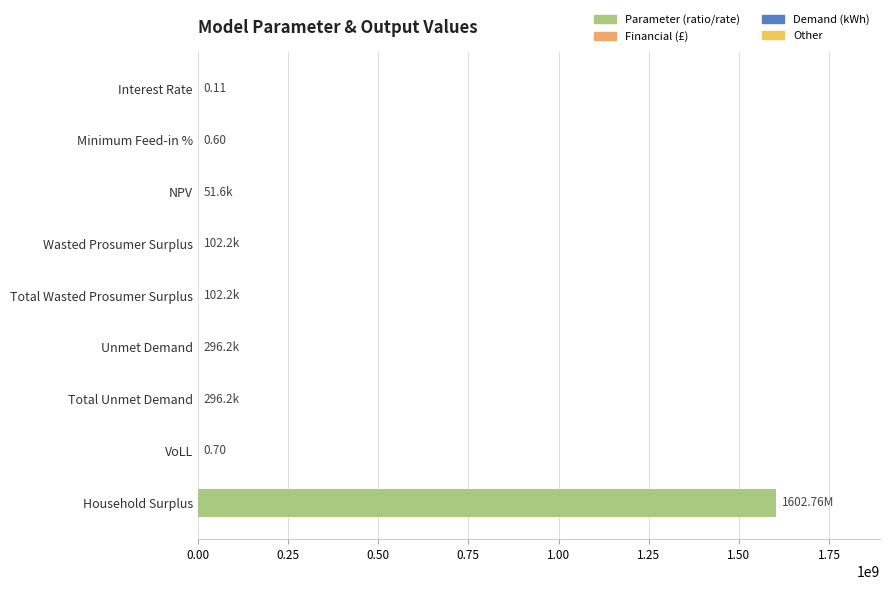

Which has a higher value, Wasted Prosumer Surplus or Household Surplus?

Household Surplus